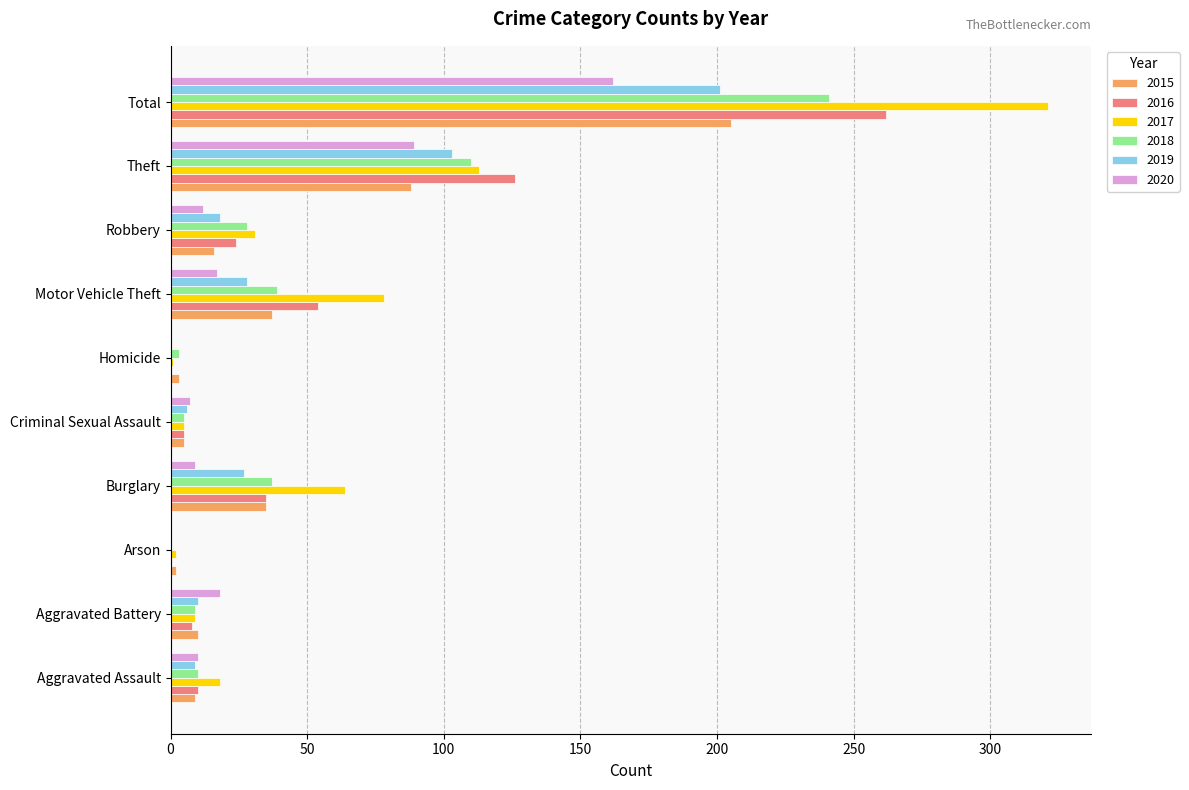

Count the number of categories in the chart.

10